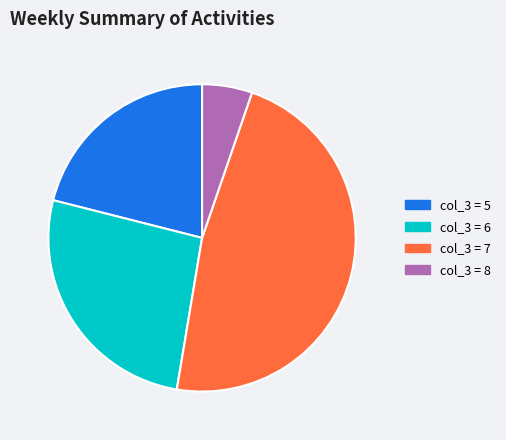

Is there a majority slice in this chart?

No